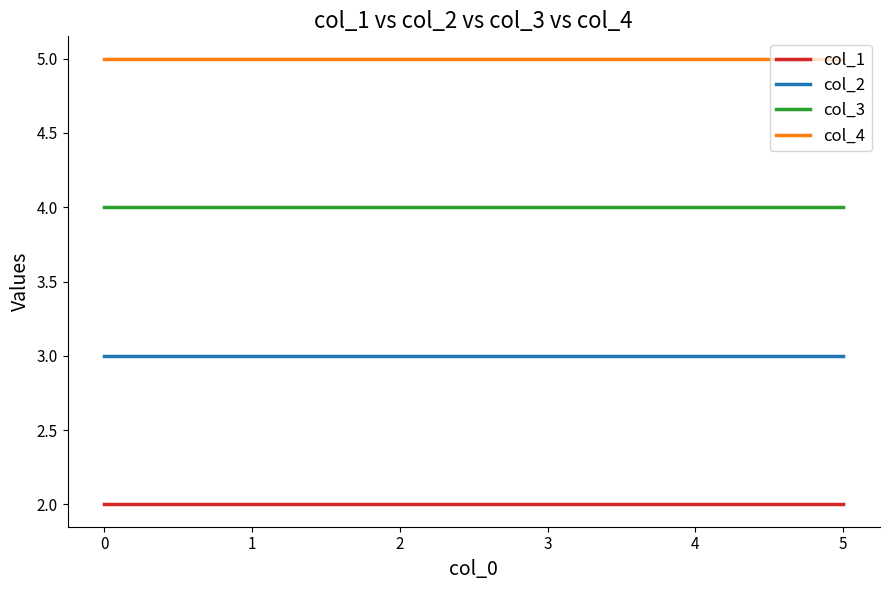

True or false: col_3 has a value of 4 at 2.

True